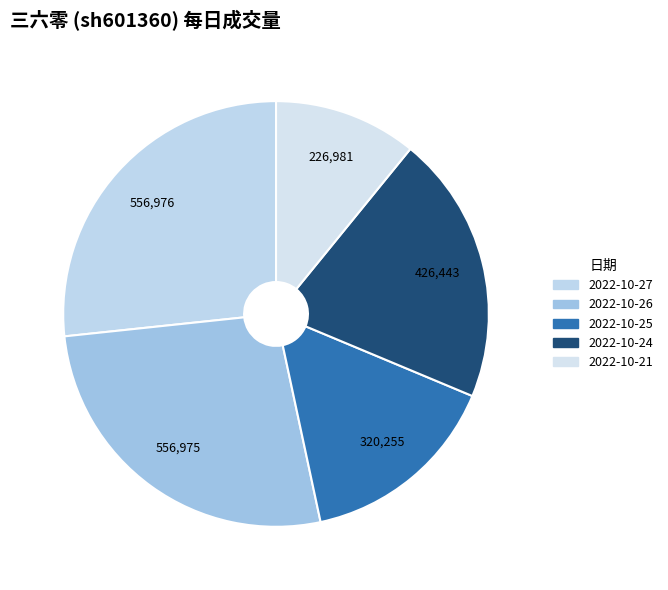

The 2022-10-27 slice represents 32% of the pie. True or false?

False